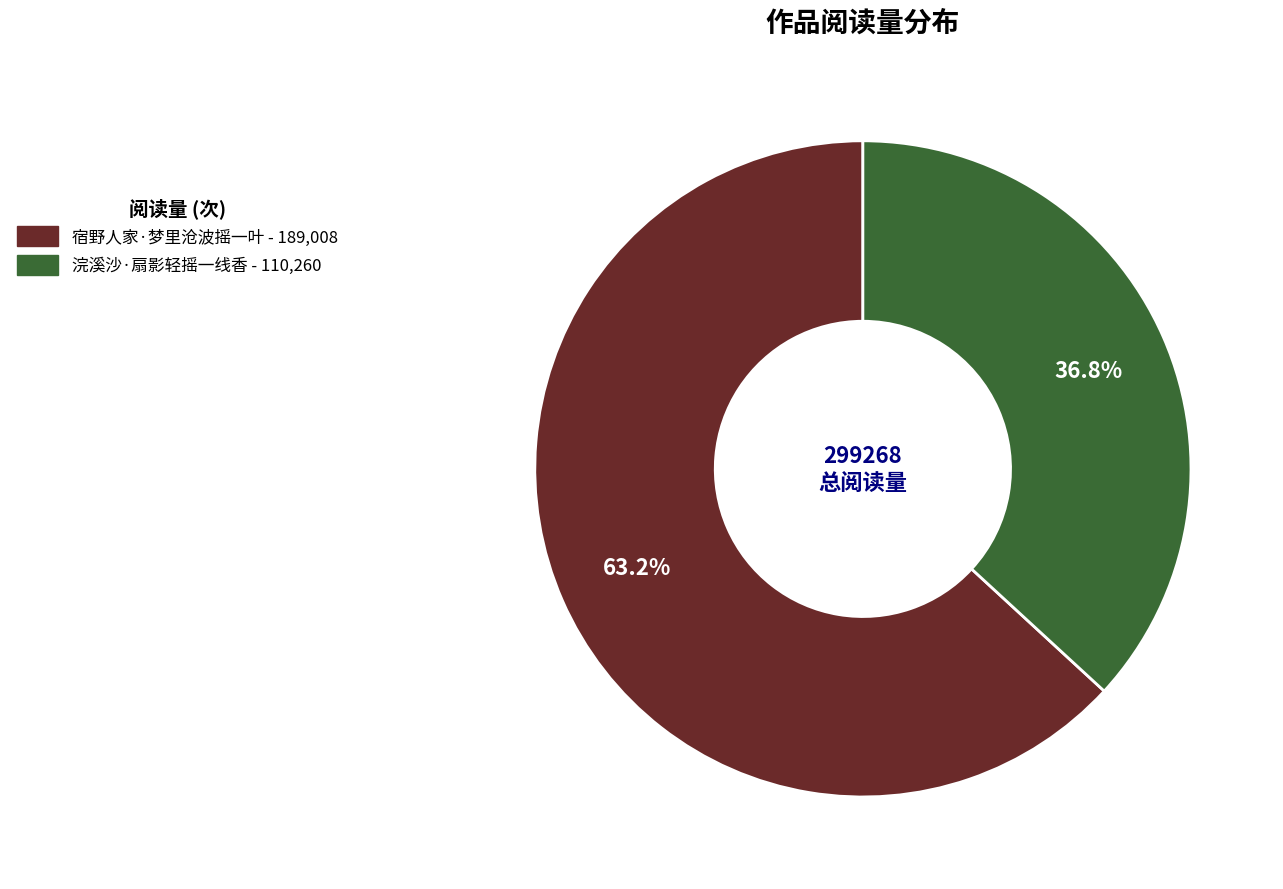

To the nearest percent, what is the difference between the 宿野人家·梦里沧波摇一叶 and 浣溪沙·扇影轻摇一线香 slice percentages?

26%